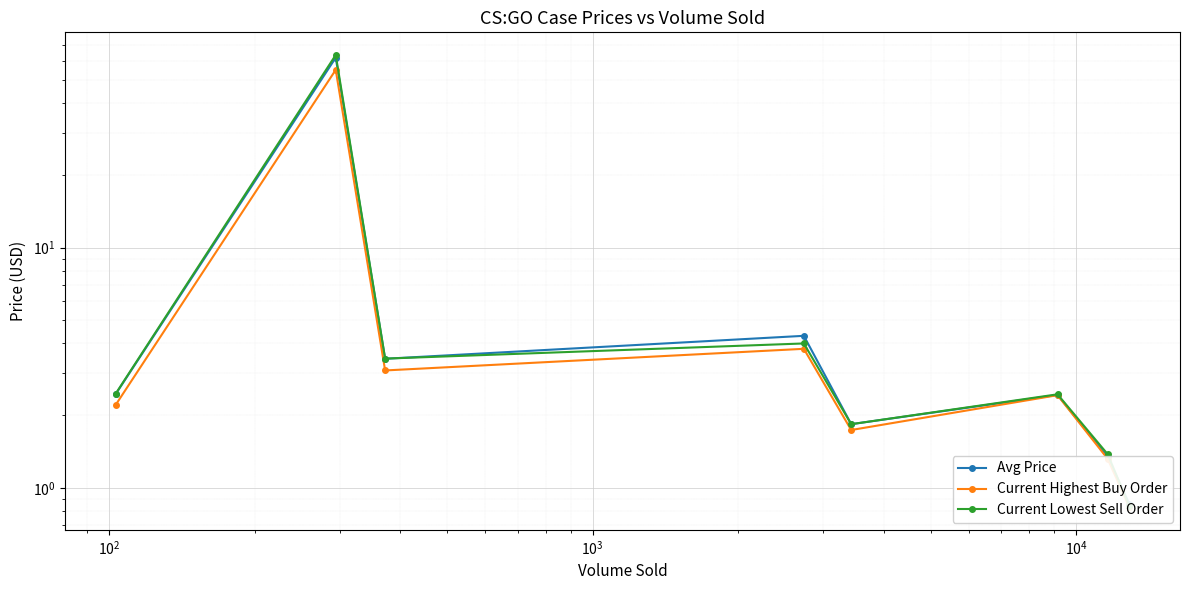

What is the maximum value for Current Highest Buy Order?

55.0